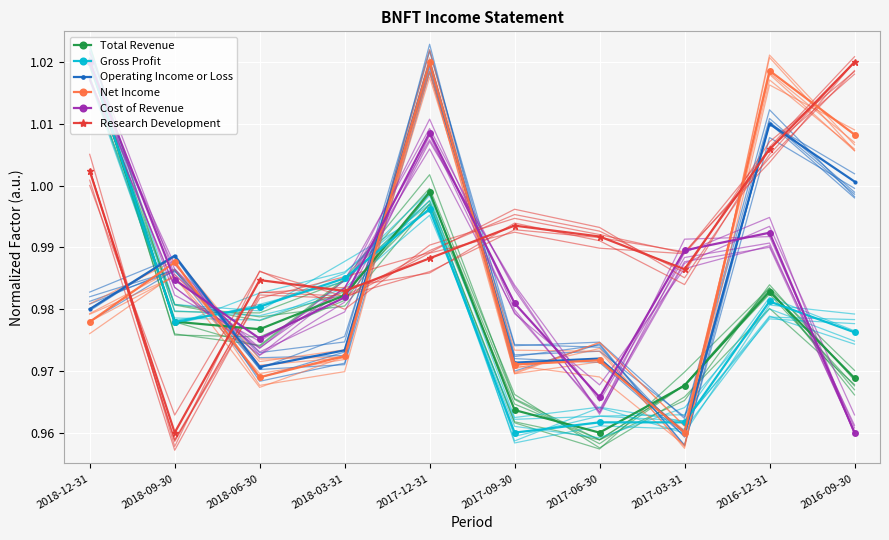

At how many categories does at least one series exceed 0?

10